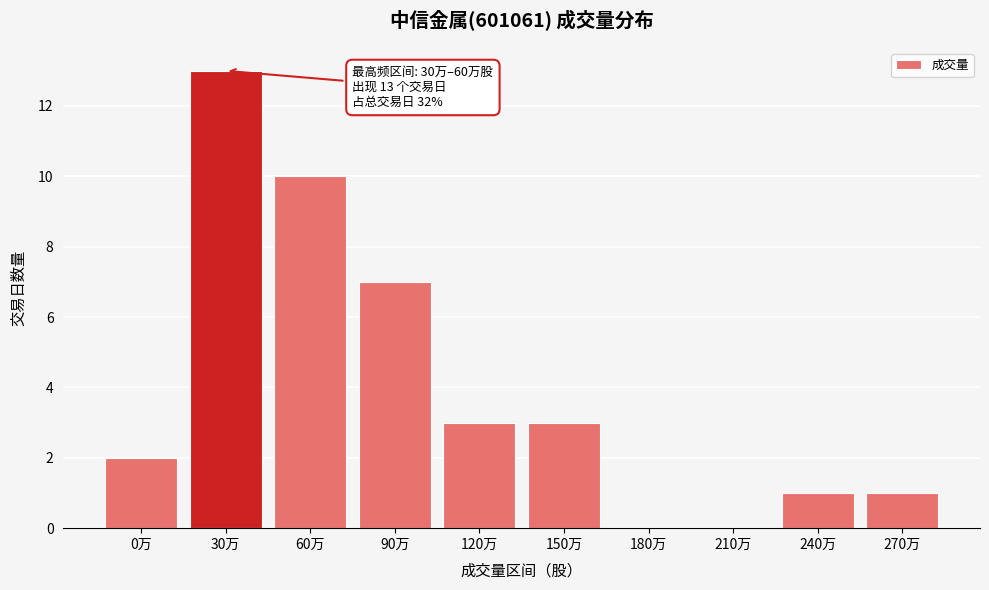

Reading right to left, what are all the values shown in this chart?

270万=1	240万=1	210万=0	180万=0	150万=3	120万=3	90万=7	60万=10	30万=13	0万=2